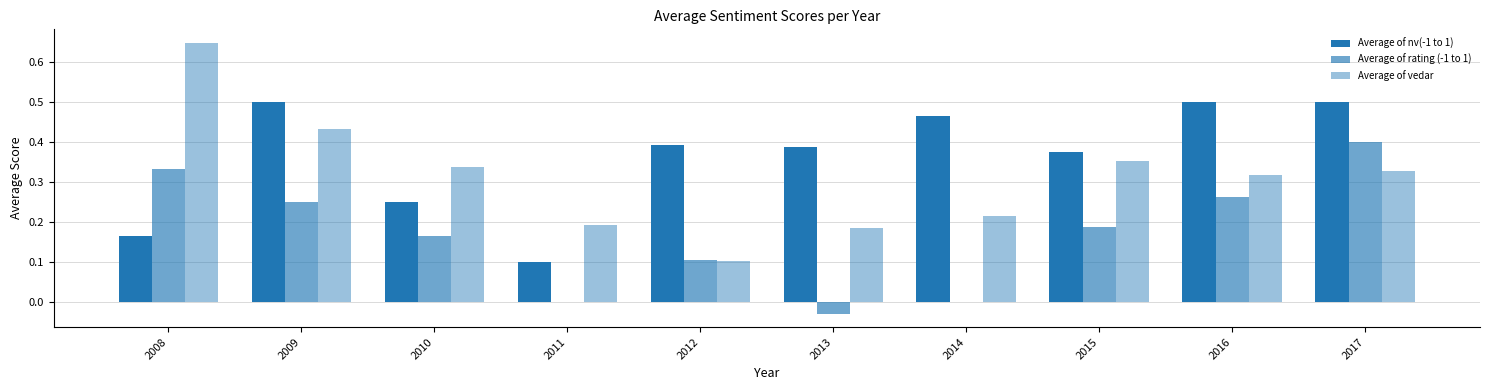

List the series in order of their overall mean, highest first.

Average of nv(-1 to 1), Average of vedar, Average of rating (-1 to 1)